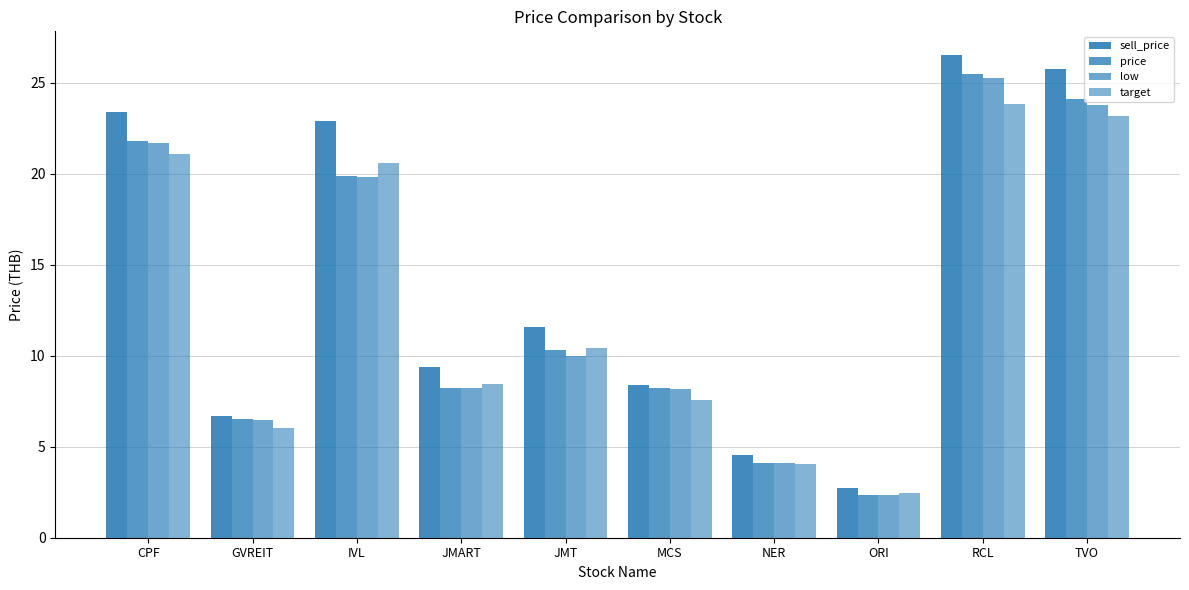

Rank the categories by target value from highest to lowest.

RCL, TVO, CPF, IVL, JMT, JMART, MCS, GVREIT, NER, ORI